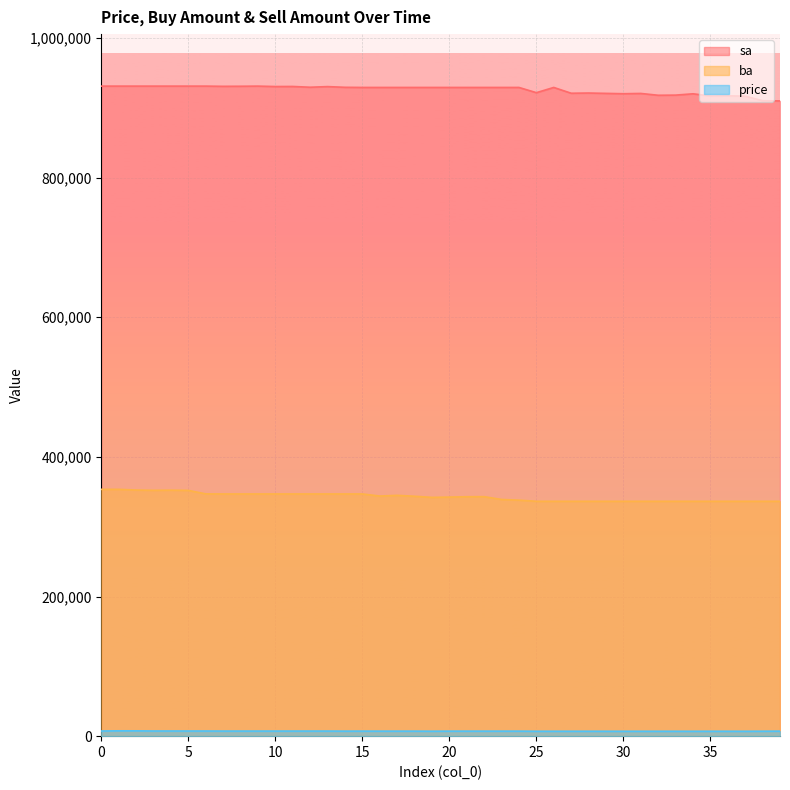

Where is the first local maximum for ba?

4